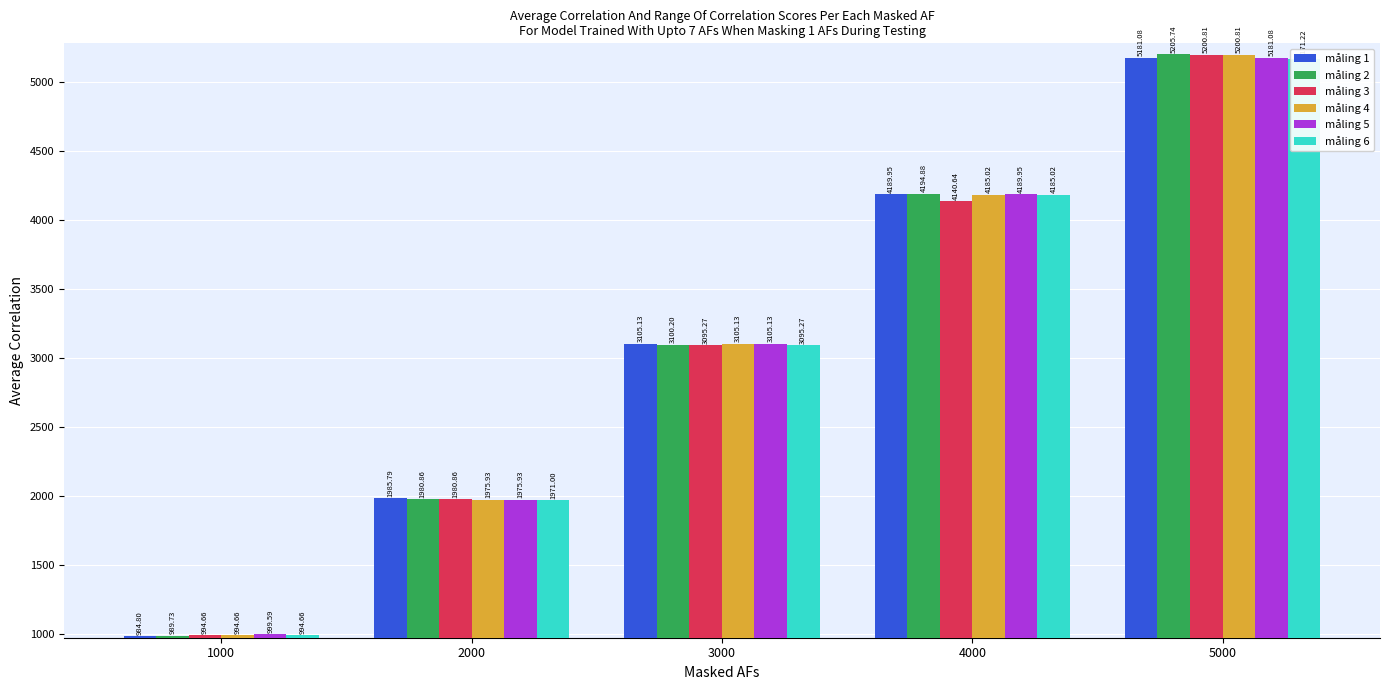

List the labels in order of måling 4 value, smallest first.

1000, 2000, 3000, 4000, 5000